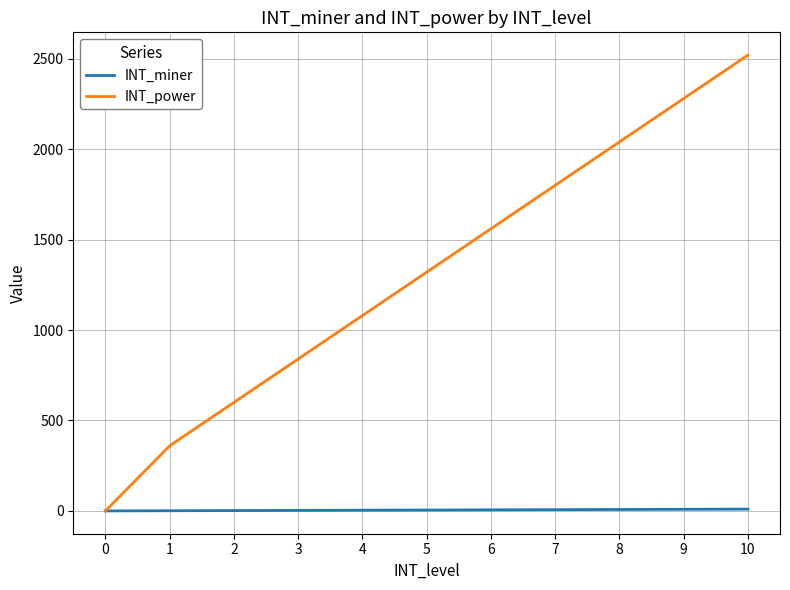

What is the maximum value for INT_power?

2520